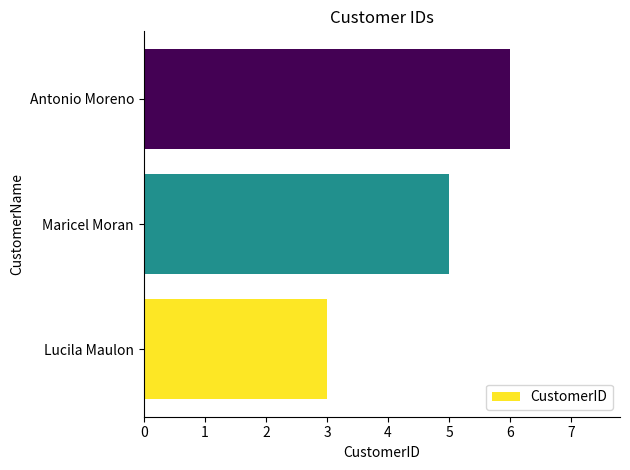

Between Antonio Moreno and Maricel Moran, which is larger?

Antonio Moreno